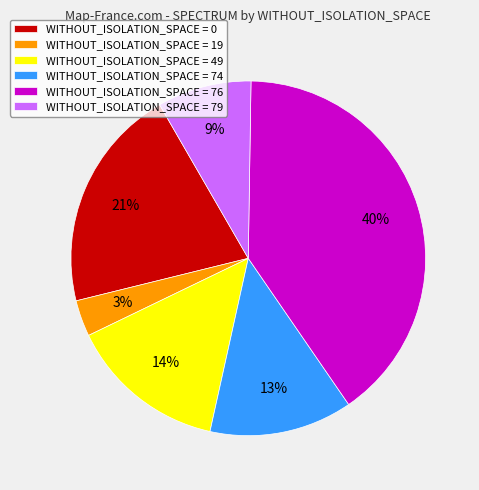

To the nearest percent, what is the difference between the largest and smallest slice percentages?

37%